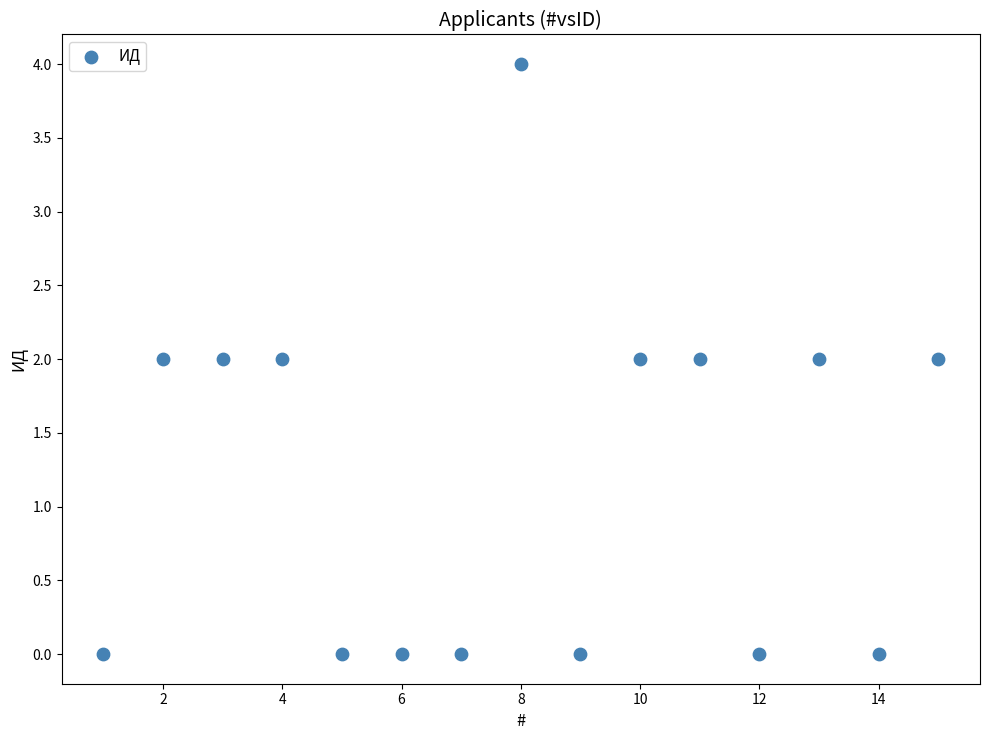

What is the range of X values (max minus min)?

14